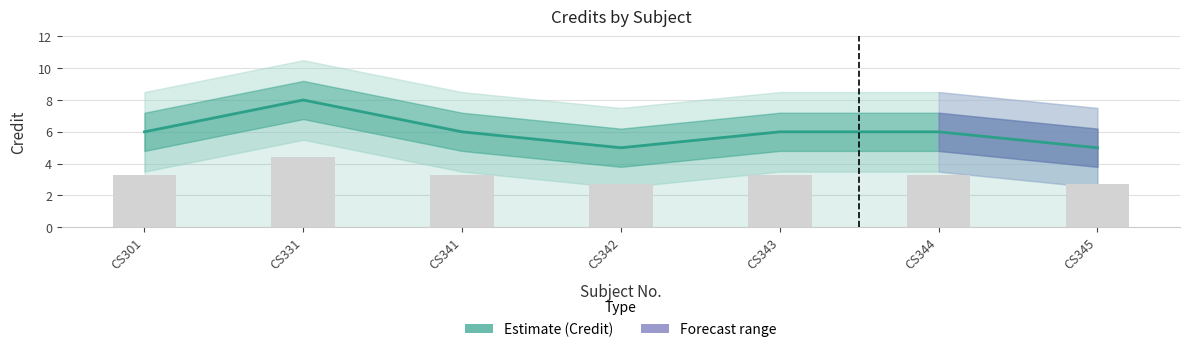

What is the sum of all values?

42